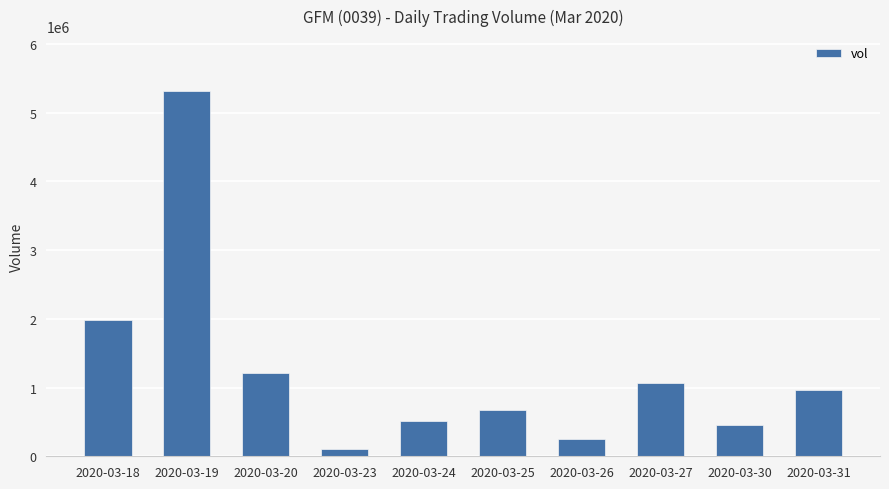

Rank the categories by value from highest to lowest.

2020-03-19, 2020-03-18, 2020-03-20, 2020-03-27, 2020-03-31, 2020-03-25, 2020-03-24, 2020-03-30, 2020-03-26, 2020-03-23